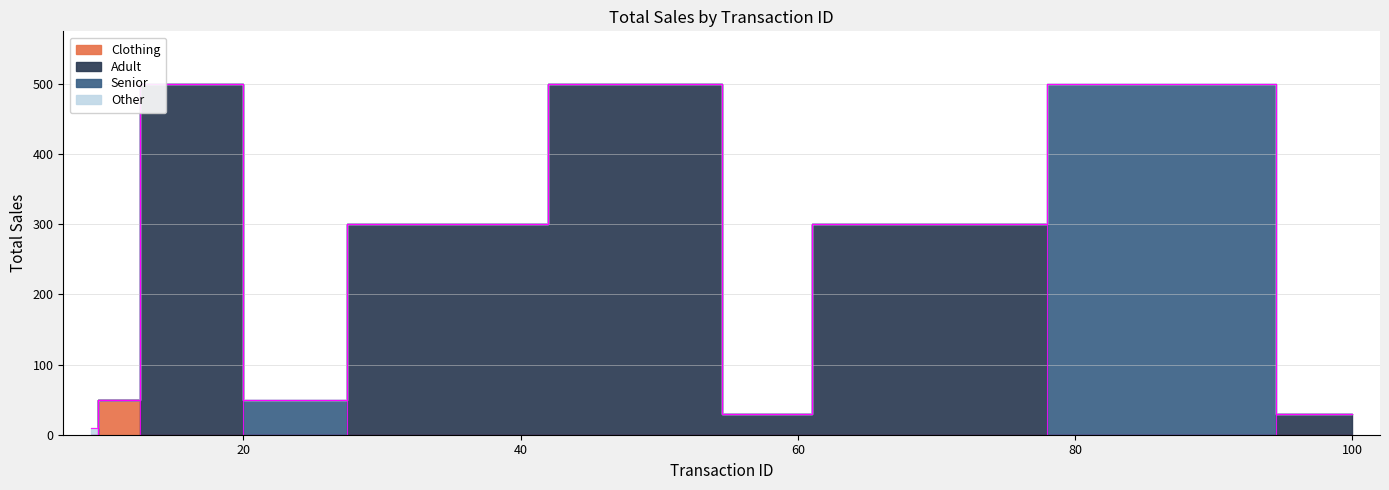

Does the chart display data point markers on the line(s)?

No